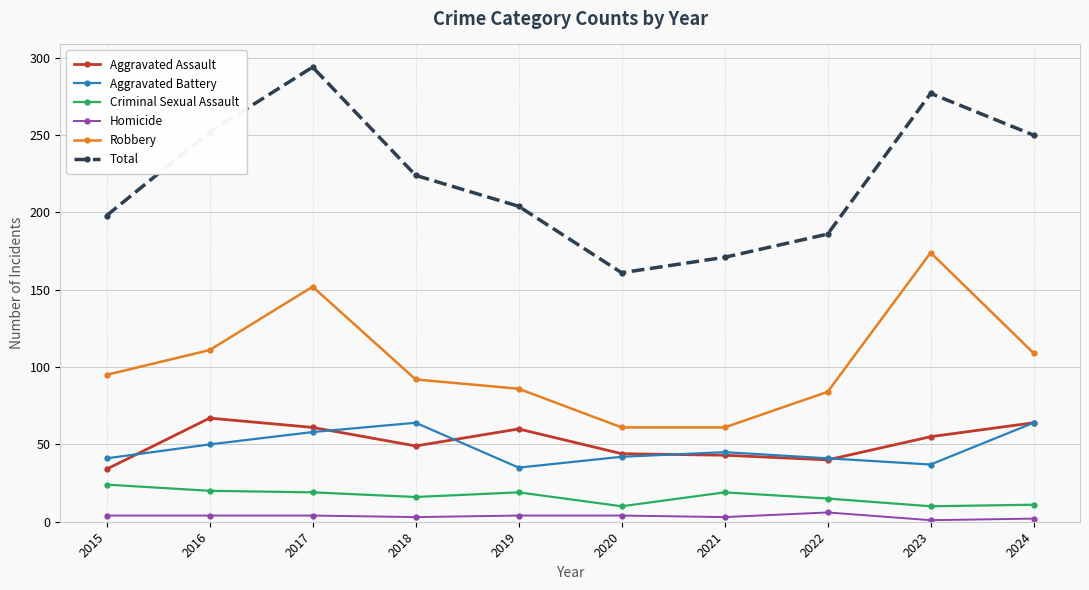

How many lines are shown in the chart?

6